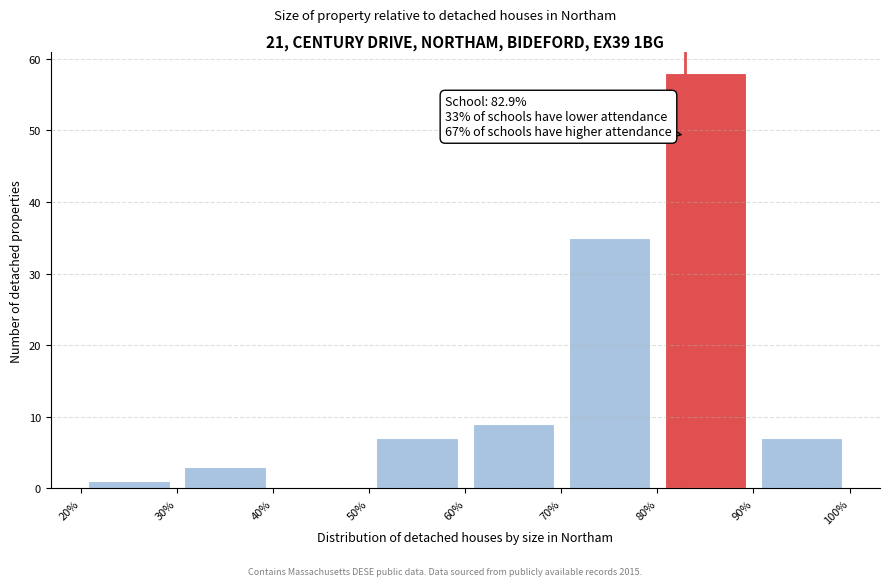

Over which range of the x-axis is the bar tallest?

80% to 90%